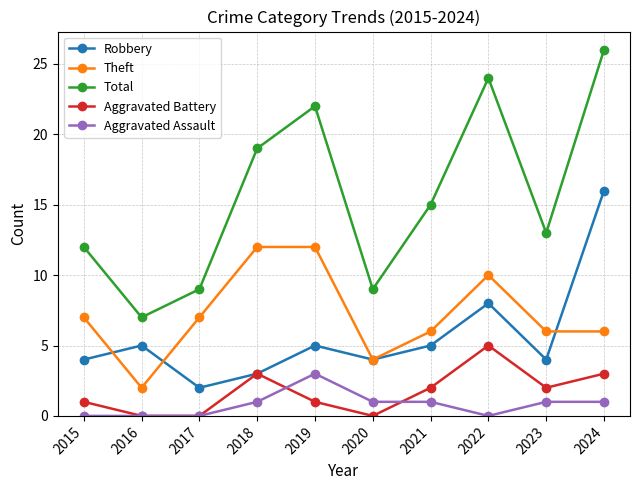

At which label does Aggravated Battery reach its peak?

2022